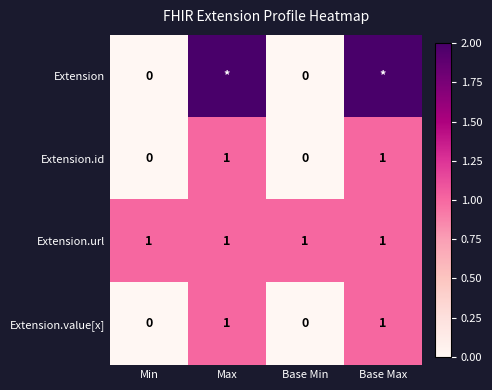

What is the sum of the Extension.url values at Base Max and Max?

2